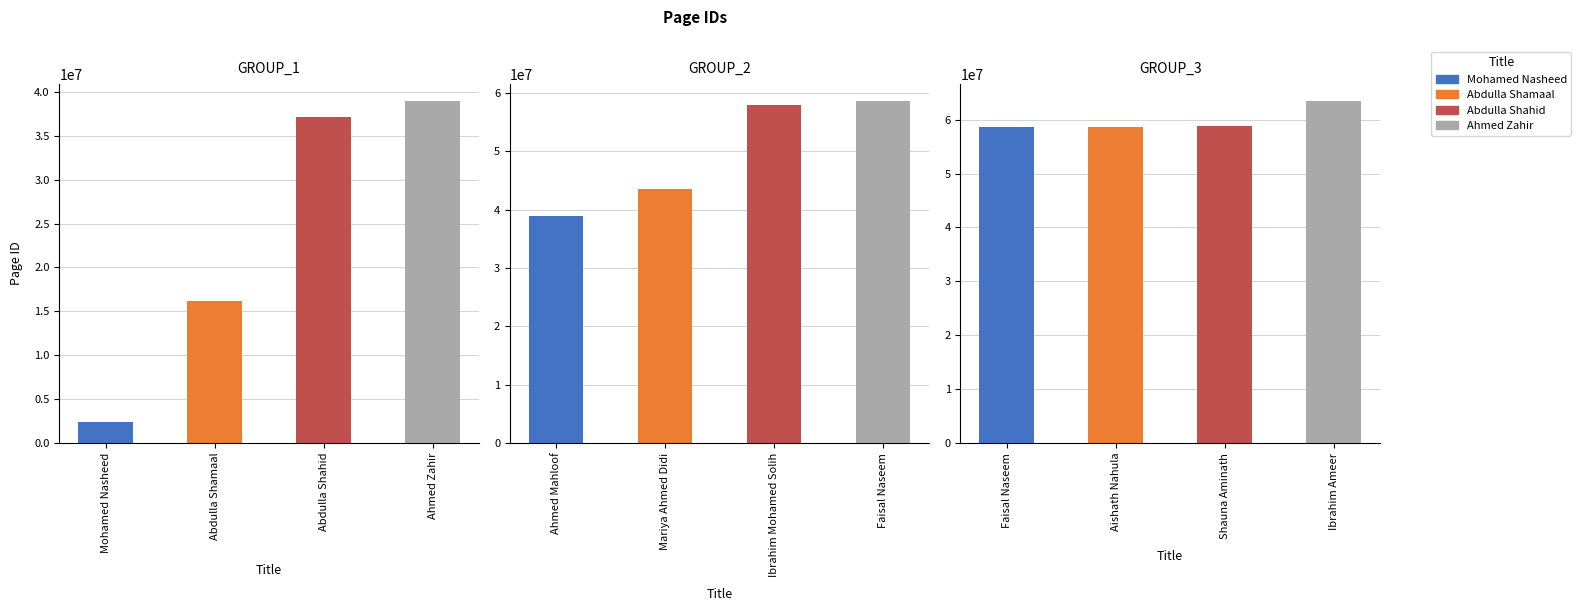

What is the difference between the maximum and second lowest values?

47227021